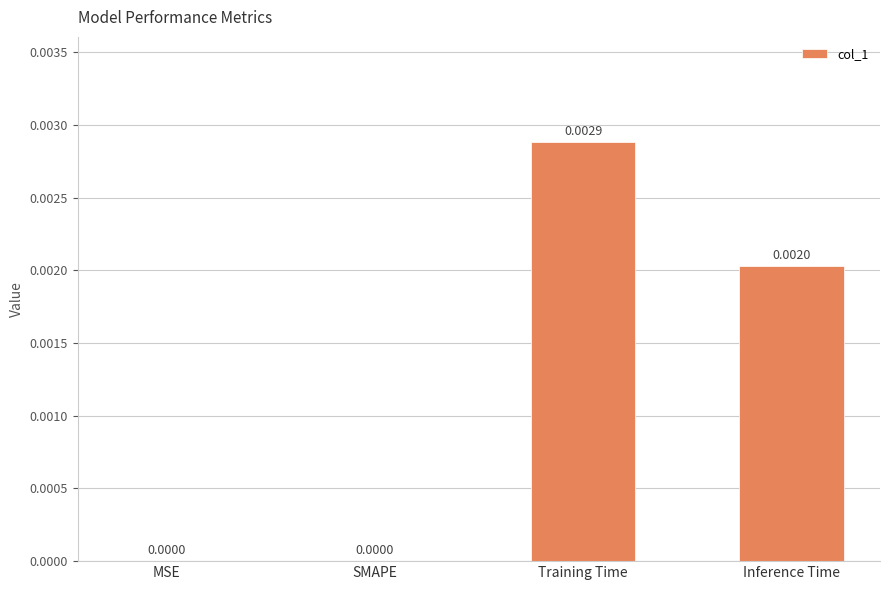

The value at Training Time is 0.0. True or false?

True